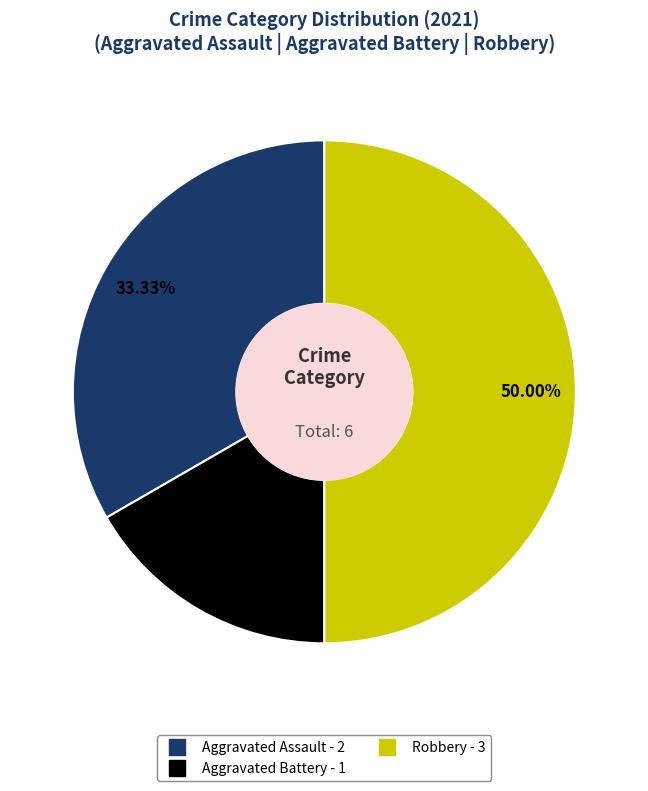

Rank the categories by value from lowest to highest.

Aggravated Battery, Aggravated Assault, Robbery